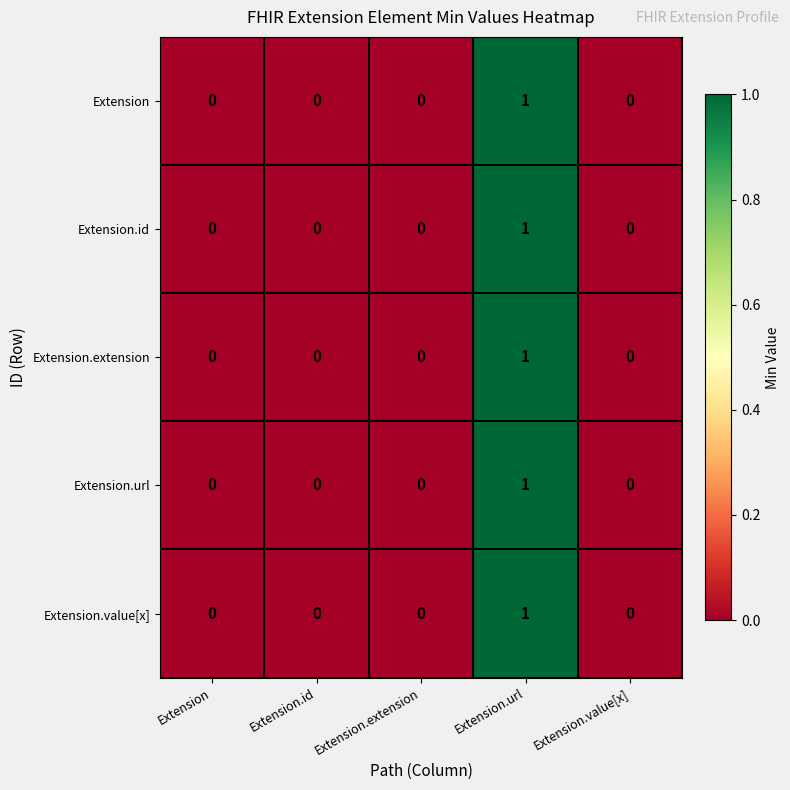

How many Extension.value[x] values are between 0 and 1?

5